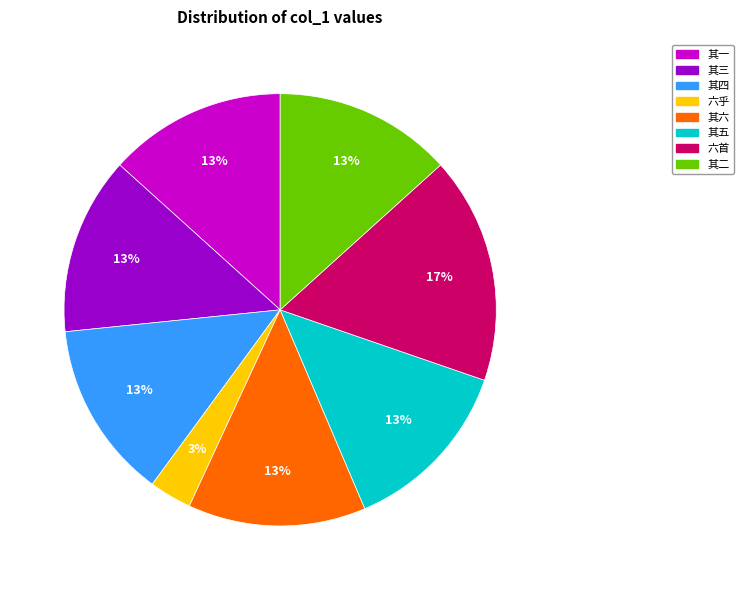

Is there any slice that represents more than half of the pie?

No